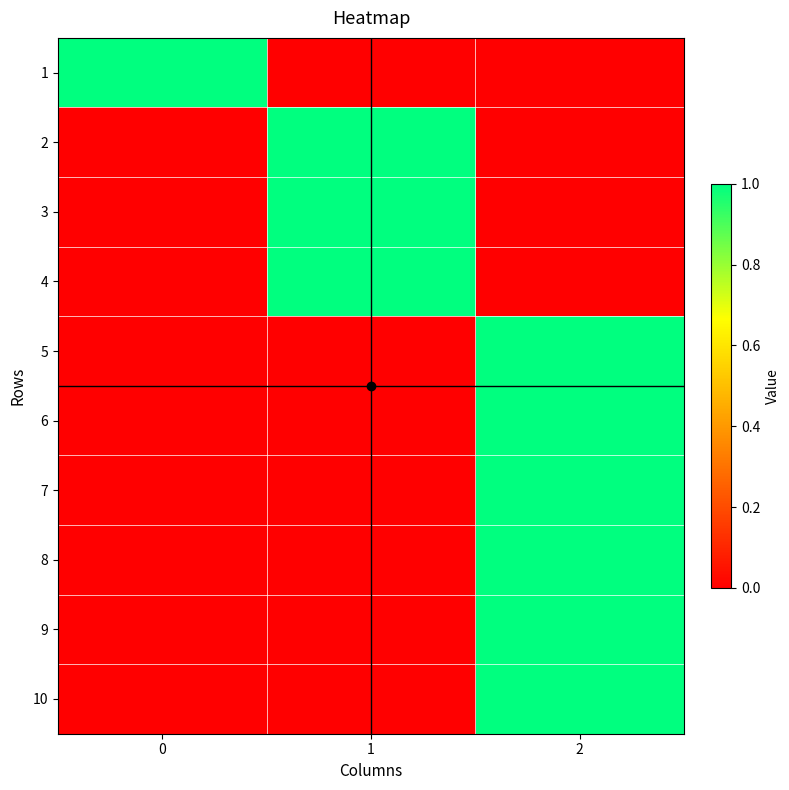

What is the difference between the highest and lowest values at 1?

1